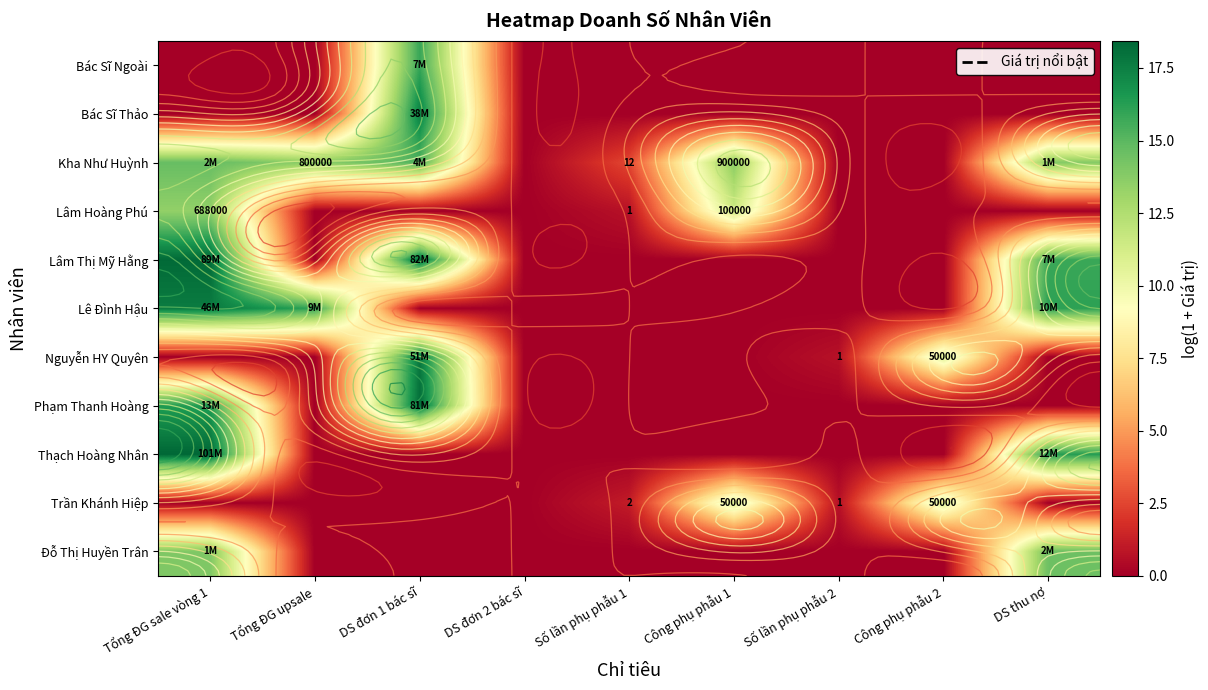

The Lê Đình Hậu series shows 7.8 at DS đơn 2 bác sĩ. True or false?

False